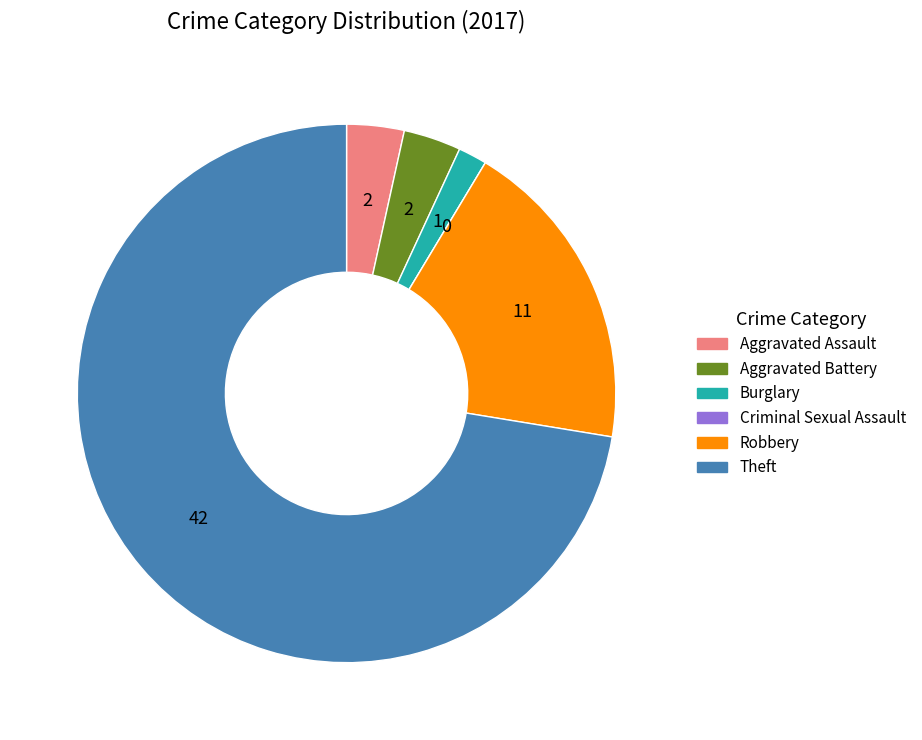

Is the sum of Theft and Aggravated Assault greater than half?

Yes